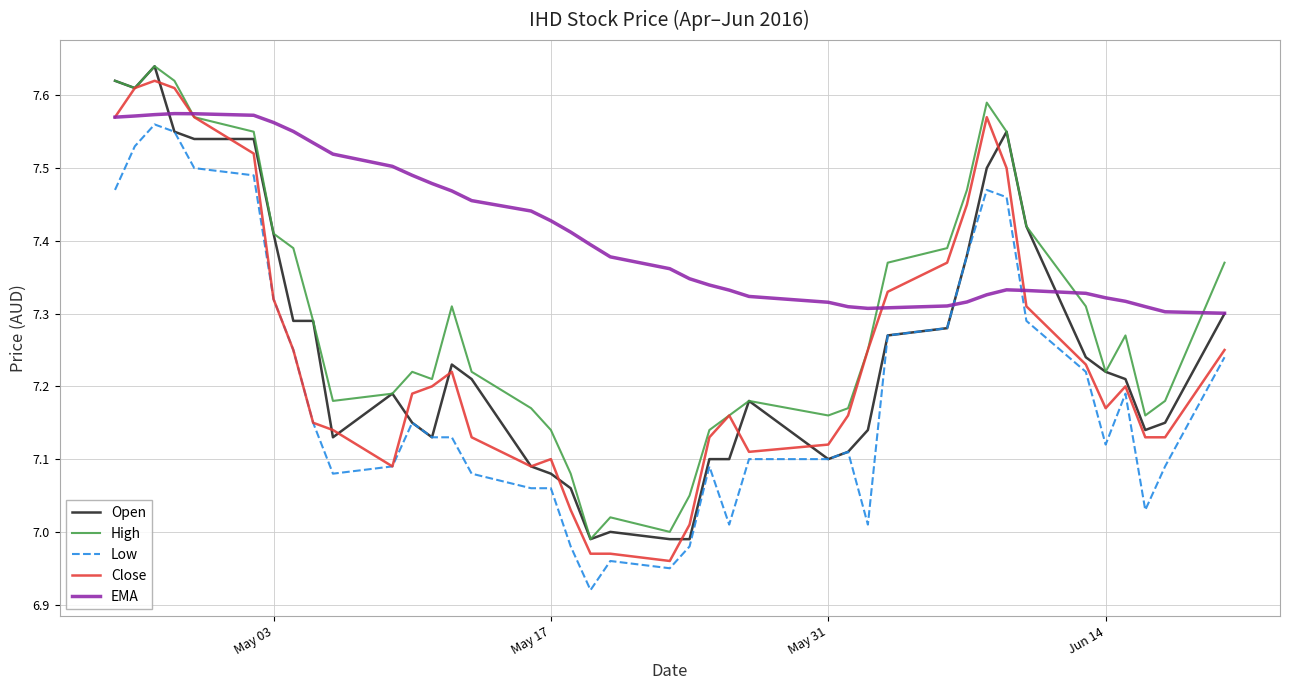

Which series has the largest total across all categories?

EMA